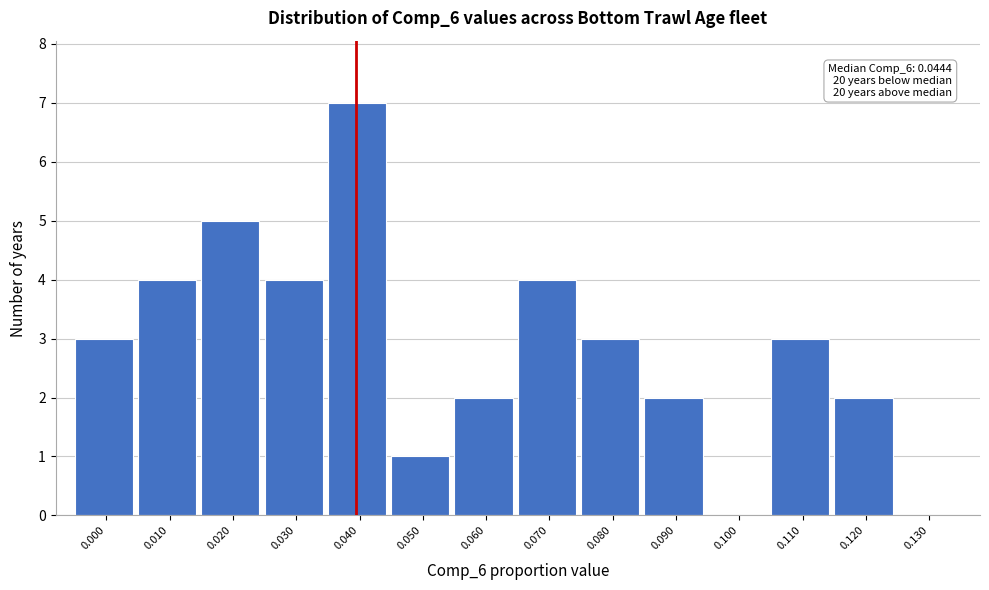

Reading left to right, list all the values displayed in this chart.

0.000=3	0.010=4	0.020=5	0.030=4	0.040=7	0.050=1	0.060=2	0.070=4	0.080=3	0.090=2	0.100=0	0.110=3	0.120=2	0.130=0